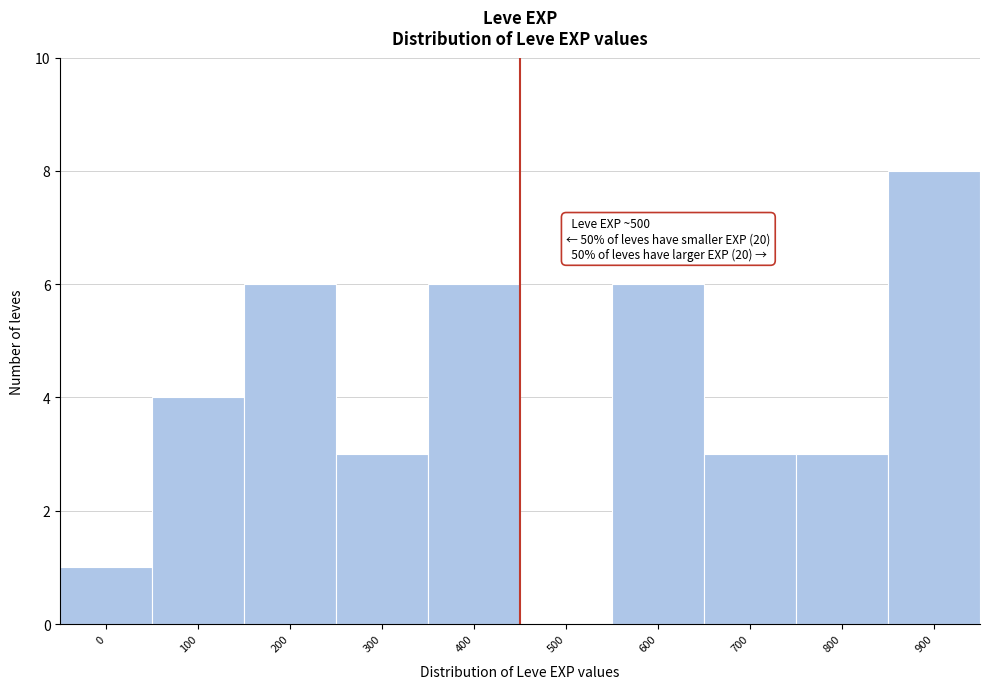

What is the maximum value shown in the chart?

8